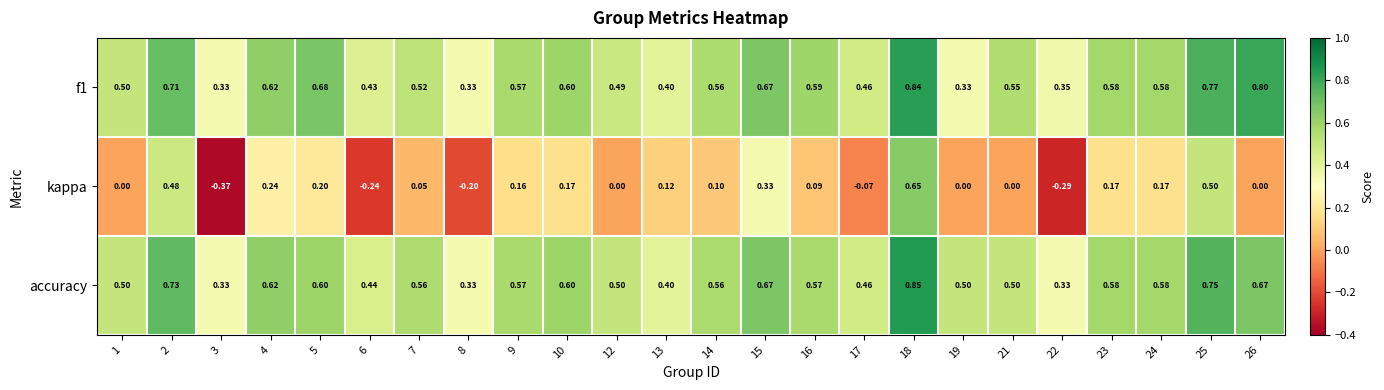

Is the value of kappa at 24 greater than the value of f1 at 18?

No